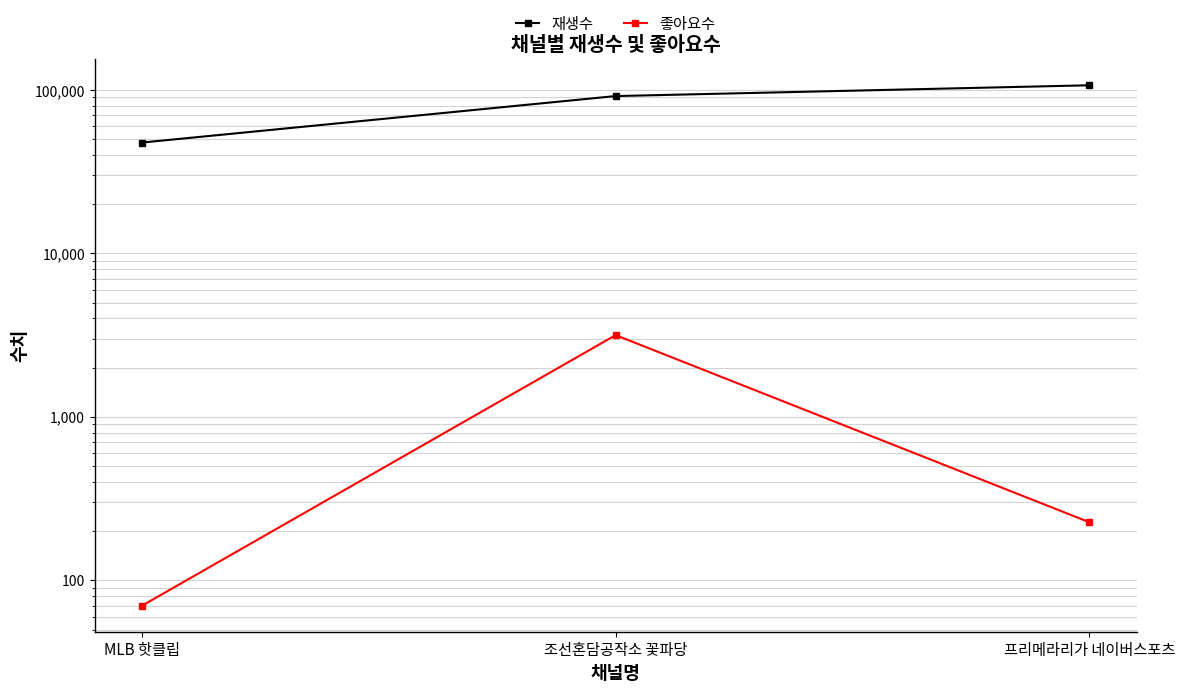

Which series has the largest total across all categories?

재생수